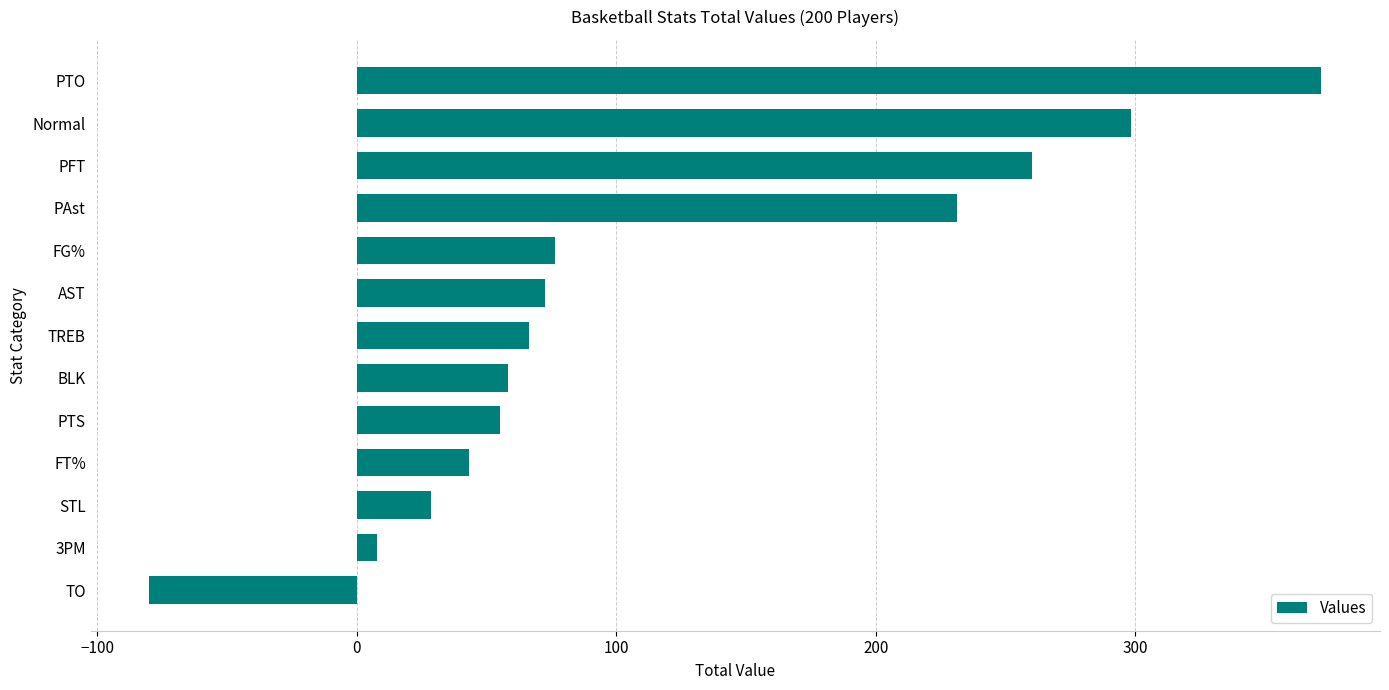

The chart shows a value of 371.6 at PTO. True or false?

True